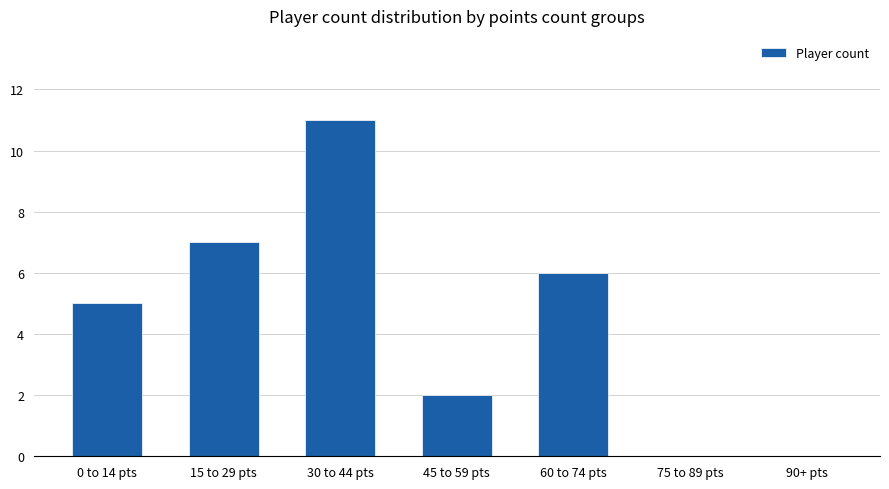

What is the greatest value displayed?

11